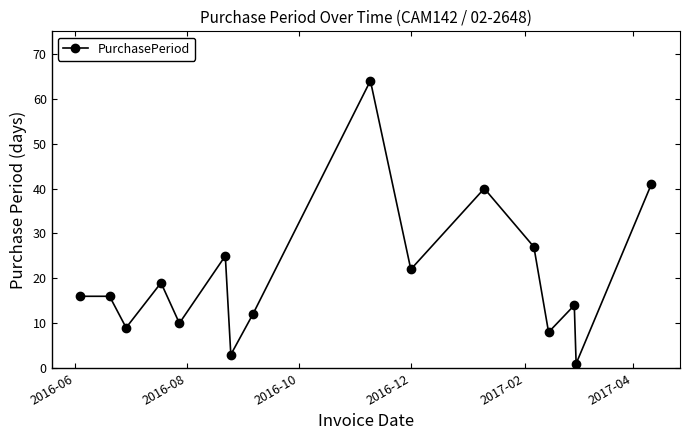

What is the maximum value shown in the chart?

64